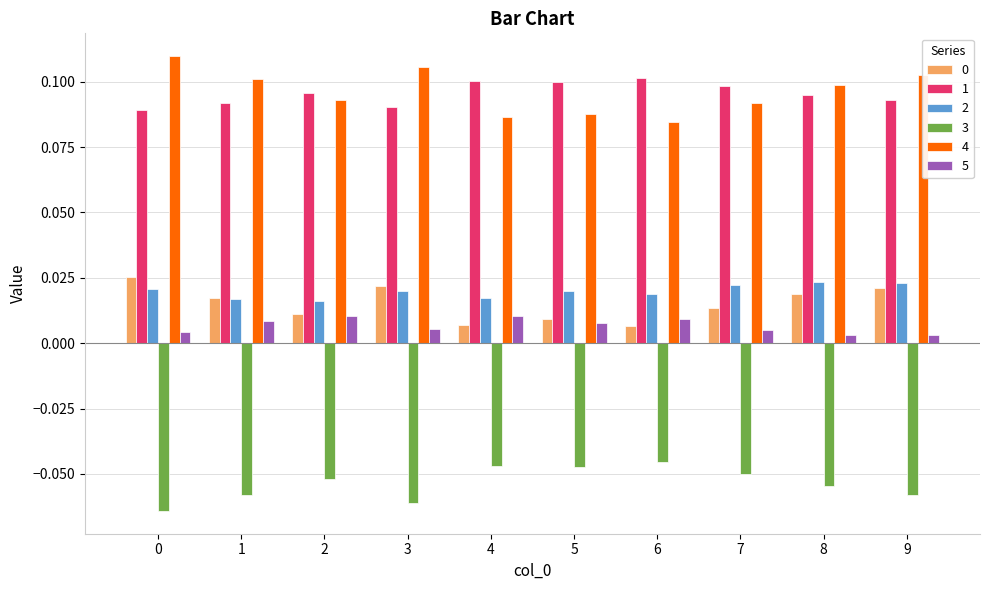

The 3 series shows -0.0 at 2. True or false?

False